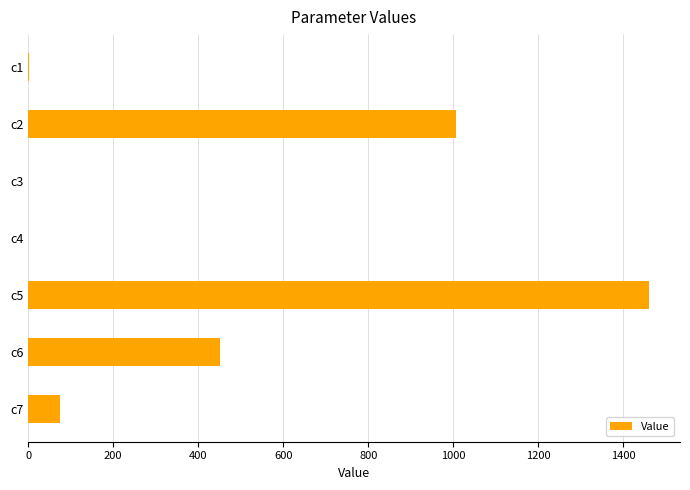

What is the average value?

427.7